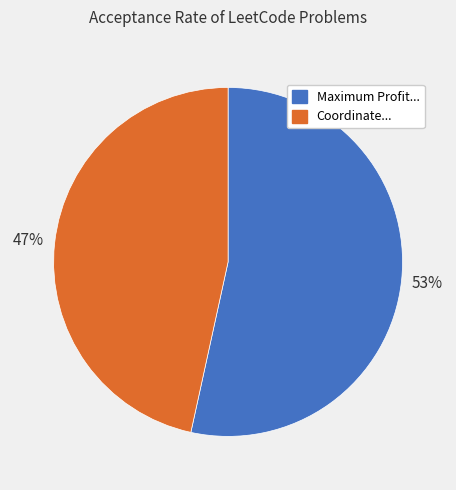

Does any single category account for the majority?

Yes